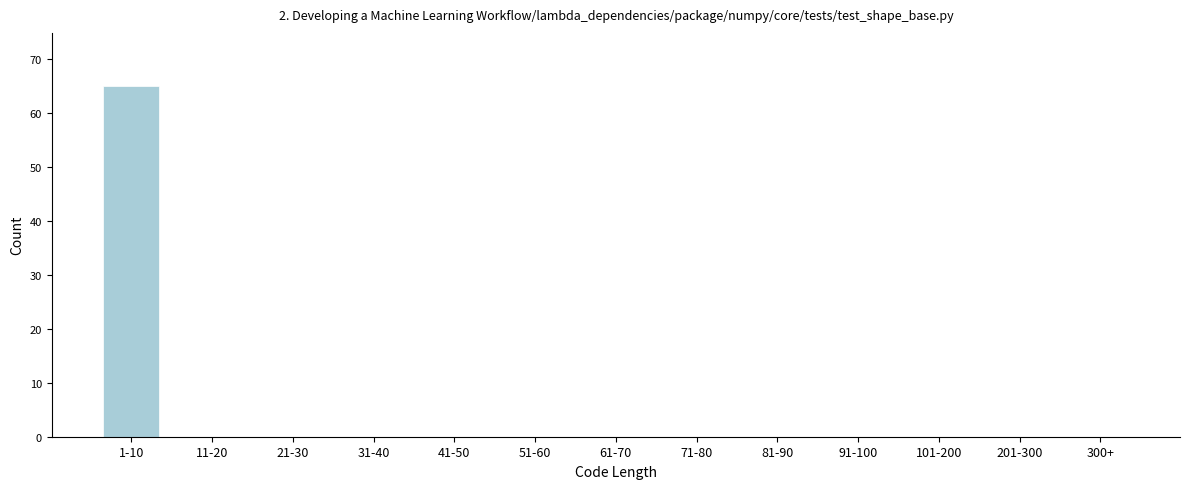

Reading left to right, extract all data points from this chart.

1-10=65	11-20=0	21-30=0	31-40=0	41-50=0	51-60=0	61-70=0	71-80=0	81-90=0	91-100=0	101-200=0	201-300=0	300+=0